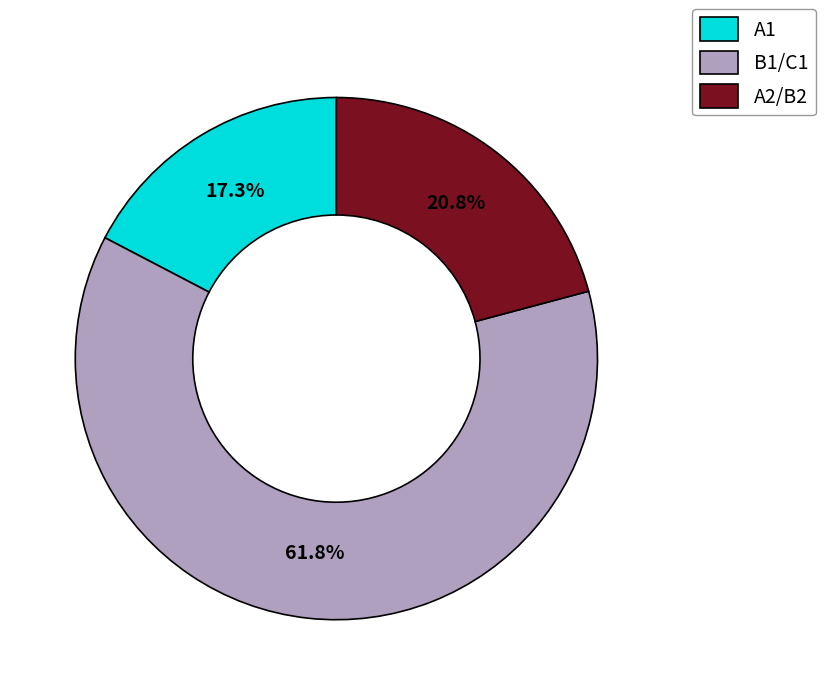

Do A1 and B1/C1 together represent more than half of the pie?

Yes